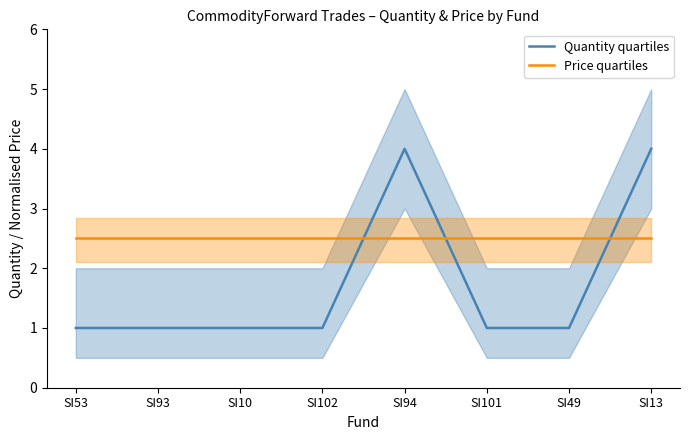

Count the number of data series in this chart.

2